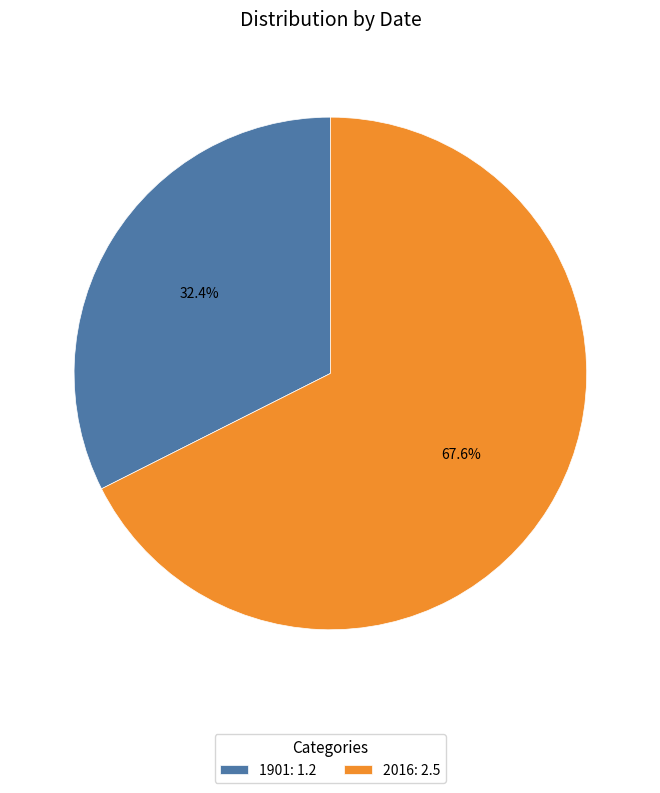

Is 1901 the majority of the pie?

No